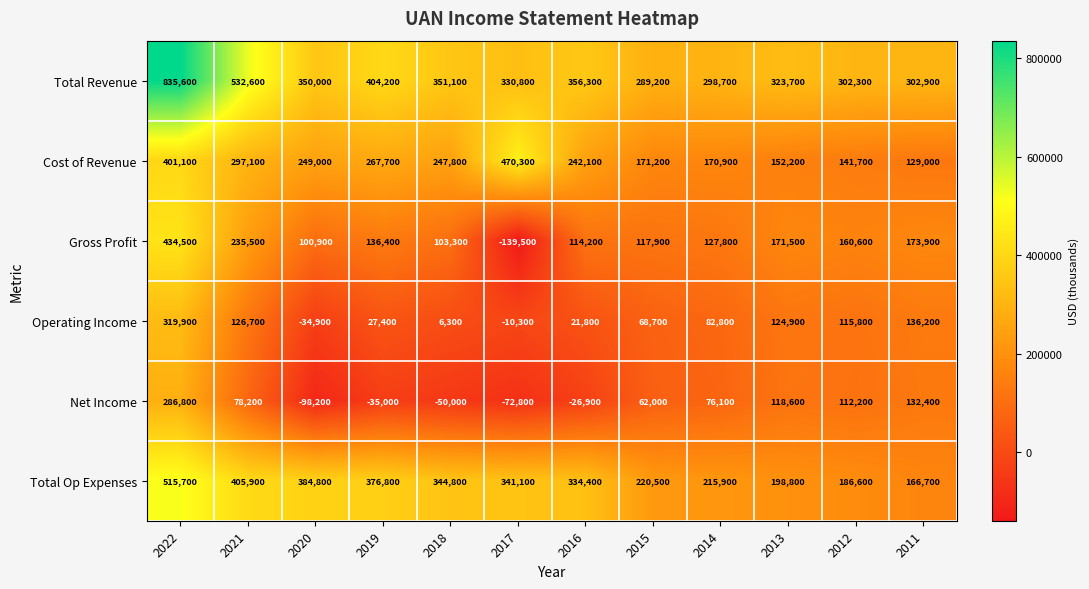

What is the approximate value of Total Revenue at 2014, to the nearest 100?

298700